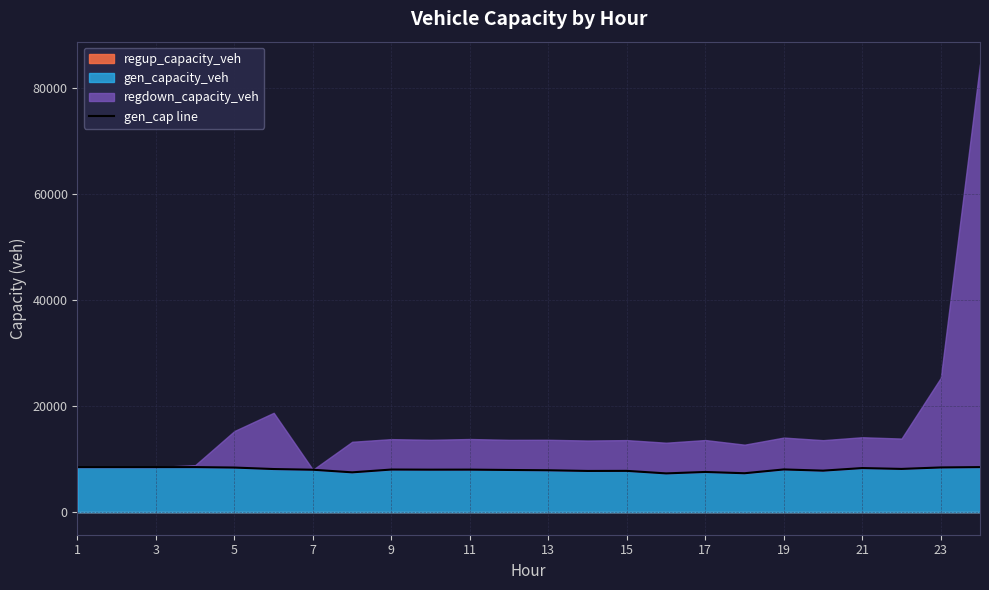

What is the maximum value for gen_capacity_veh?

8514.0